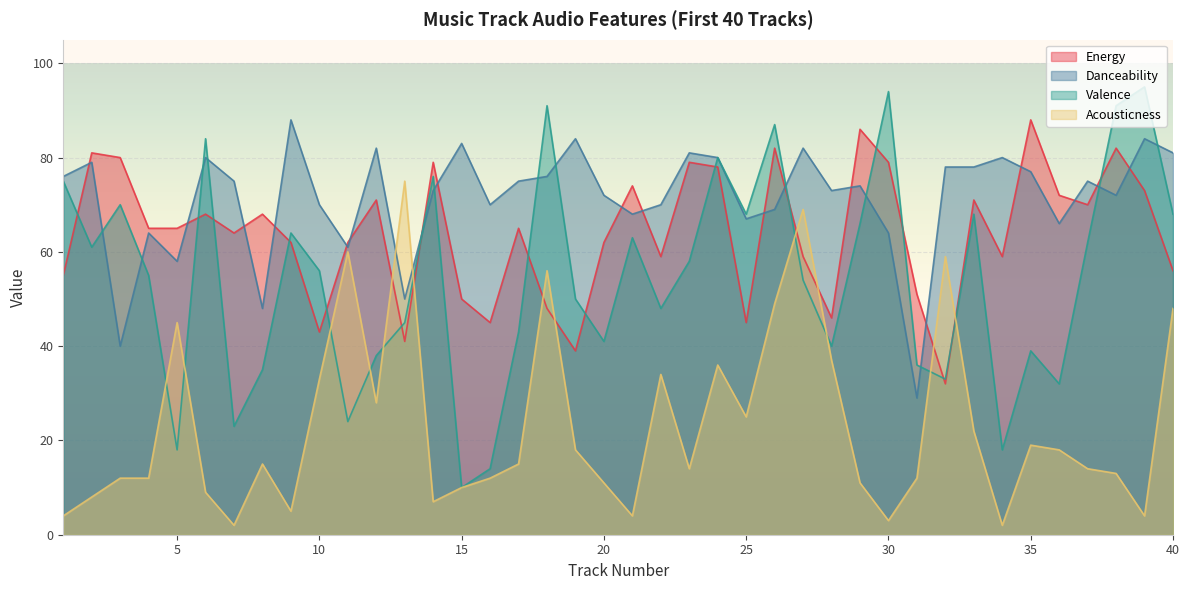

At which label is Acousticness closest to 38?

28